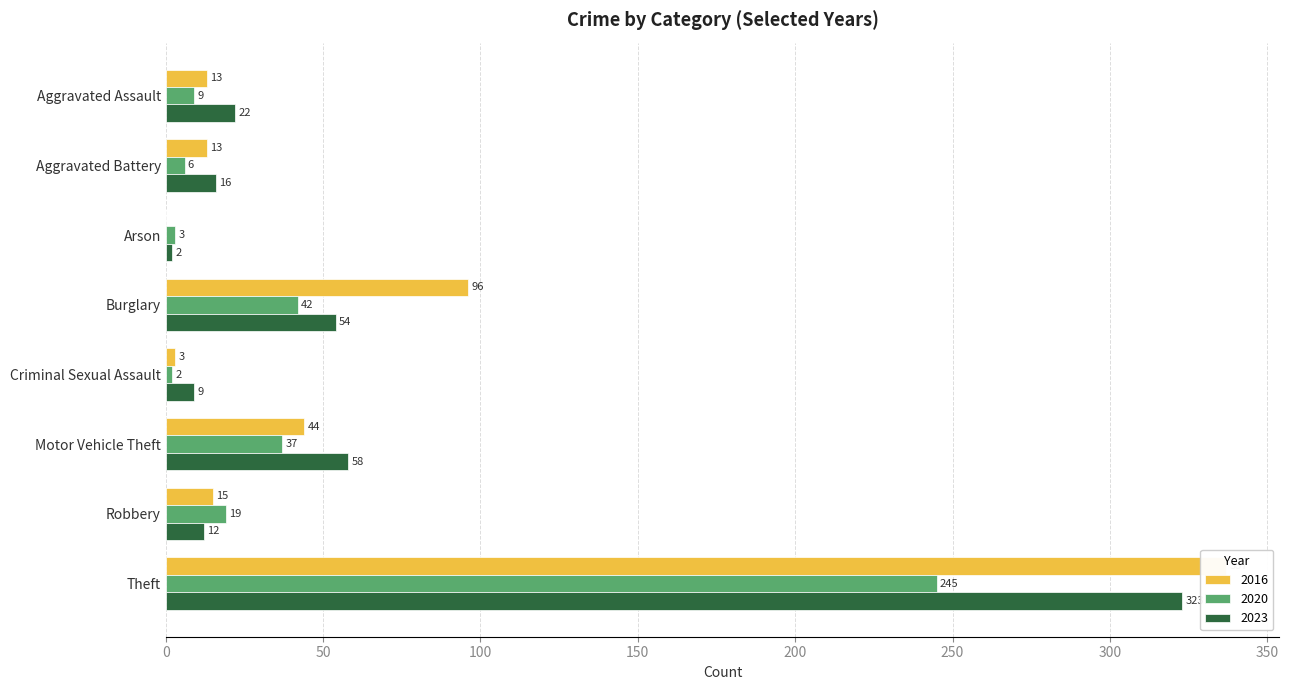

Reading left to right, list all the values displayed in this chart.

2021: 9	6	3	42	2	37	19	245
2018: 13	13	0	96	3	44	15	337
2016: 22	16	2	54	9	58	12	323